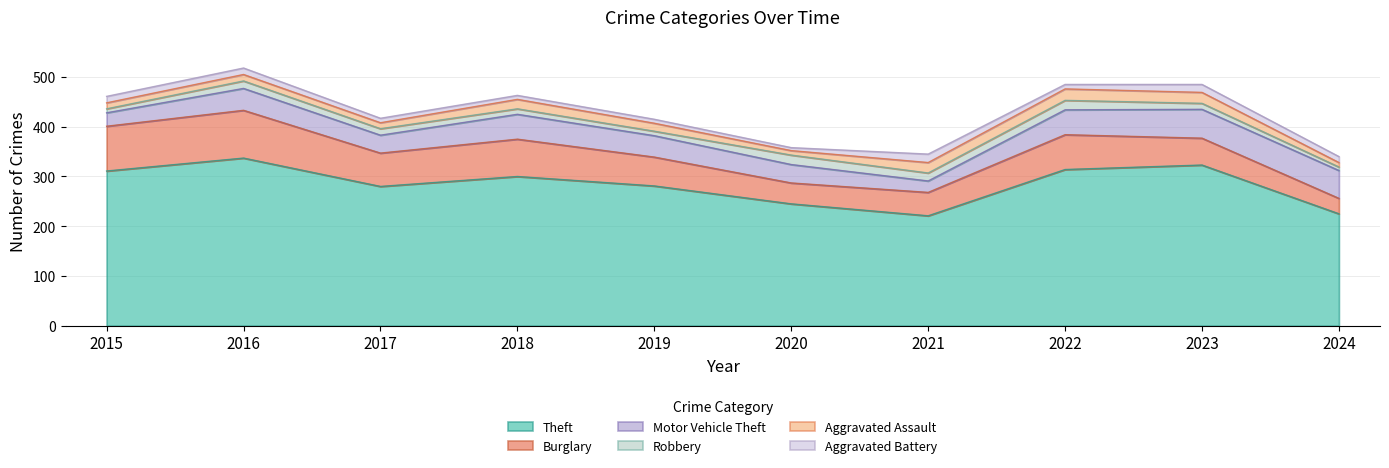

What is the difference between the Motor Vehicle Theft values at 2016 and 2017?

8